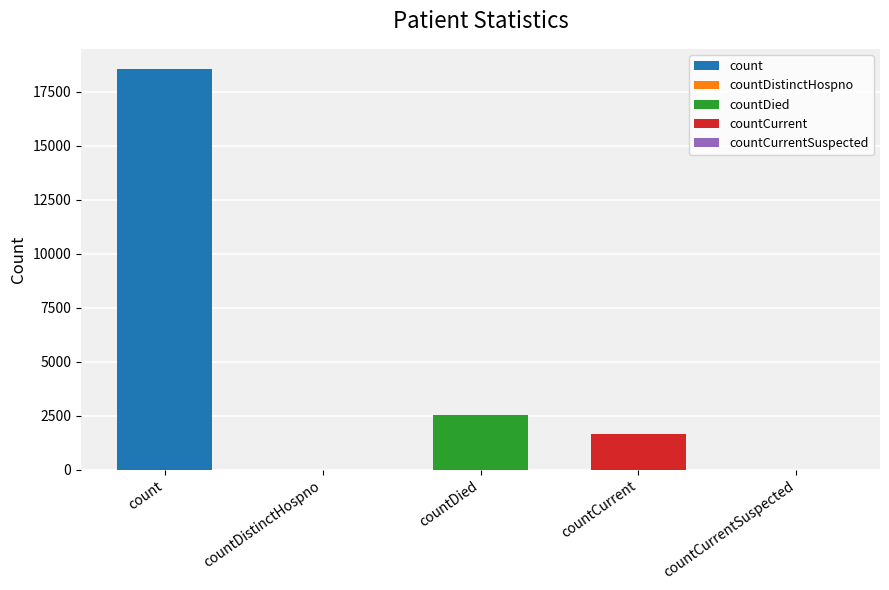

At which label does the data first exceed 1646?

count